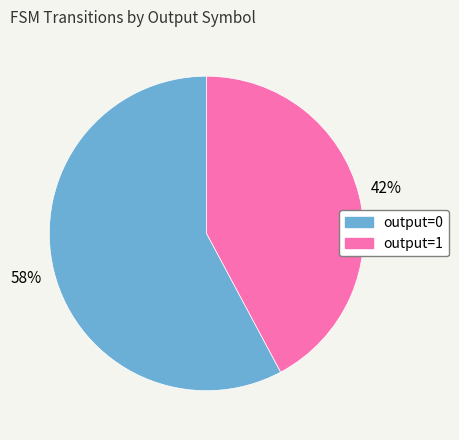

Is there a majority slice in this chart?

Yes